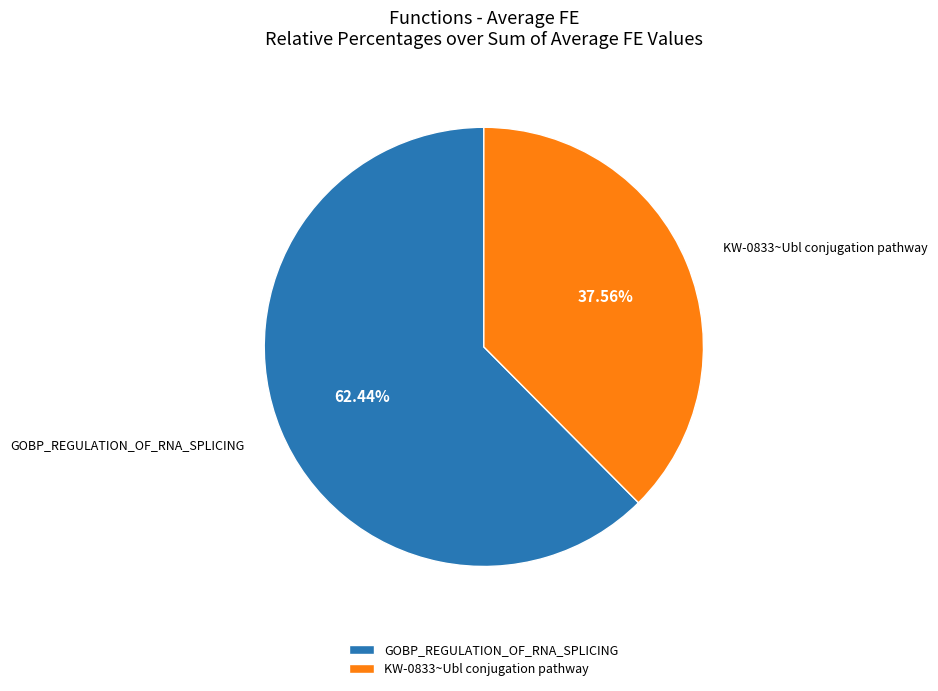

Rank the categories by value from lowest to highest.

KW-0833~Ubl conjugation pathway, GOBP_REGULATION_OF_RNA_SPLICING